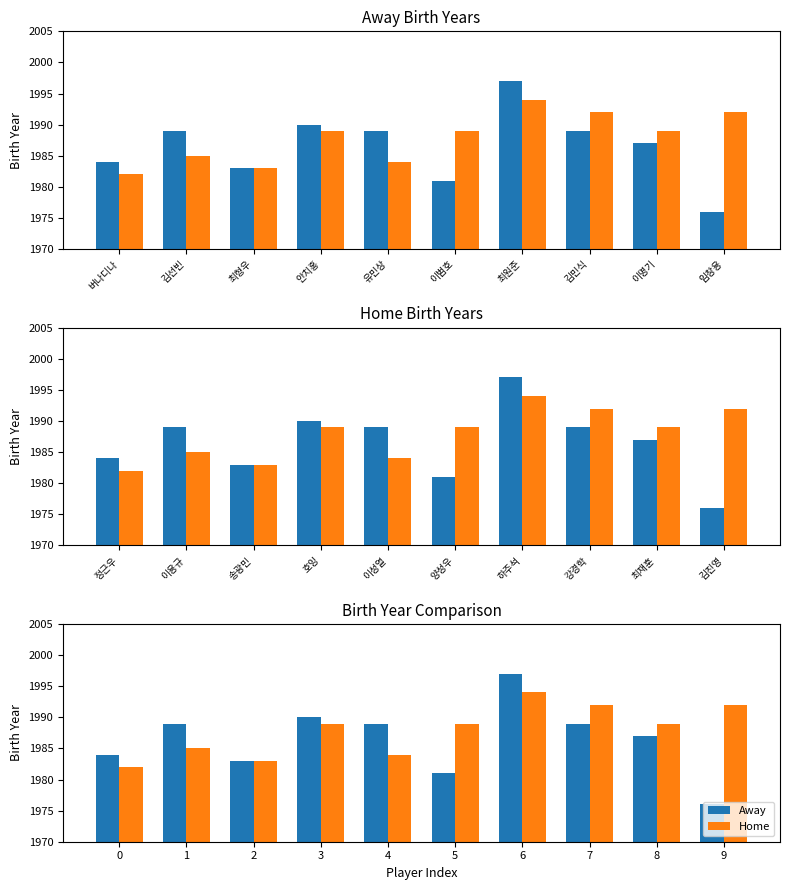

At which category is the sum across all series the highest?

6